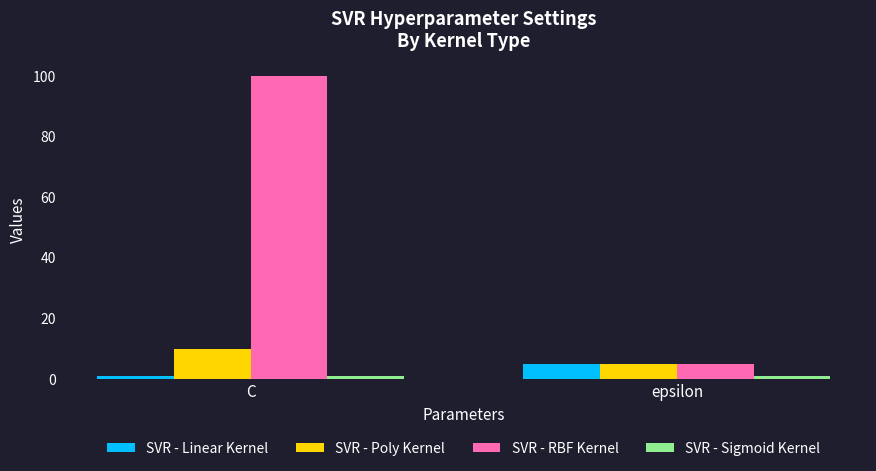

What is the sum of all SVR - Linear Kernel values?

6